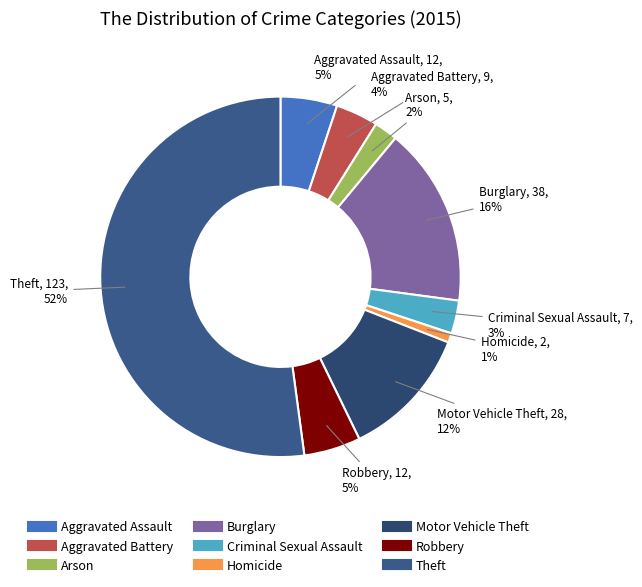

Which has a higher value, Robbery or Homicide?

Robbery